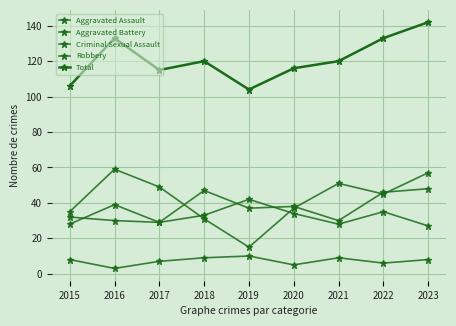

How many lines are shown in the chart?

5